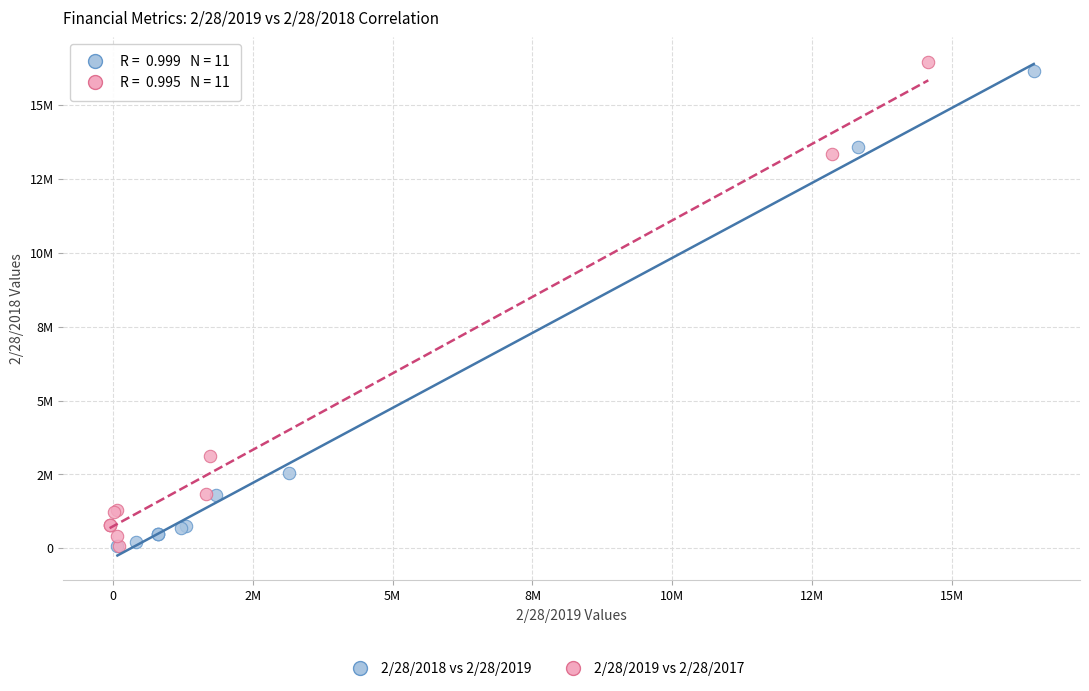

What are all the series names shown in the legend?

2/28/2018 vs 2/28/2019, 2/28/2019 vs 2/28/2017